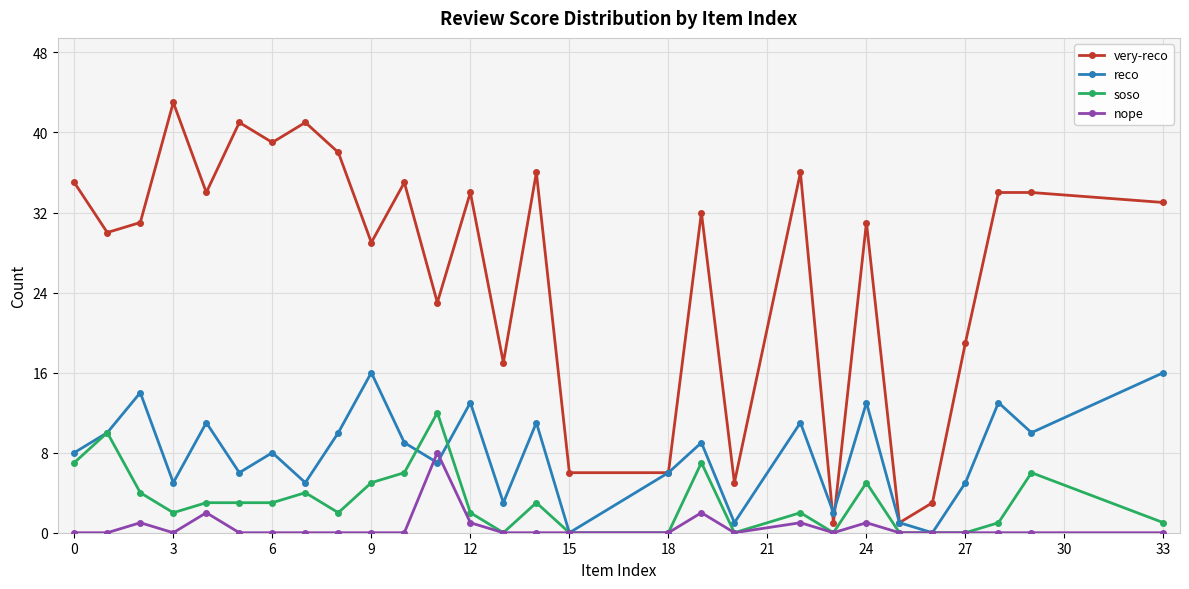

What is the difference between the maximum and second lowest values in the very-reco series?

42